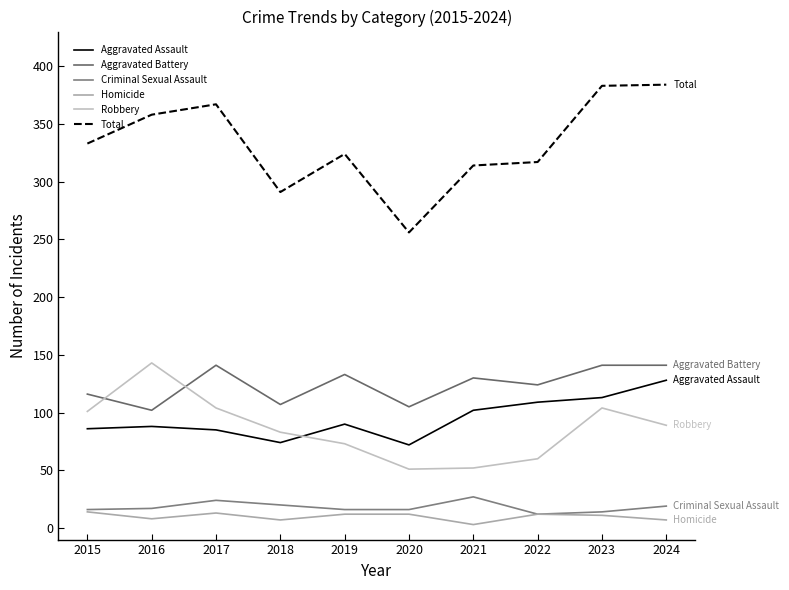

Rank the categories by Aggravated Assault value from lowest to highest.

2020, 2018, 2017, 2015, 2016, 2019, 2021, 2022, 2023, 2024